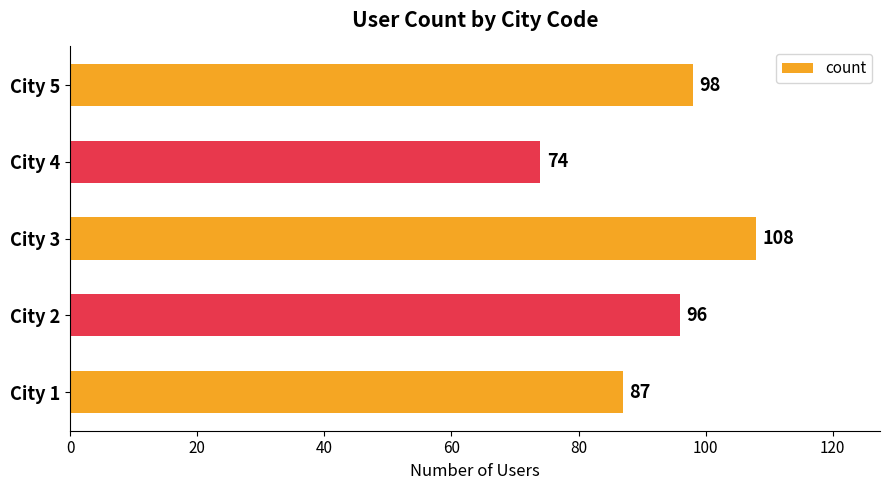

Which has a higher value, City 5 or City 2?

City 5